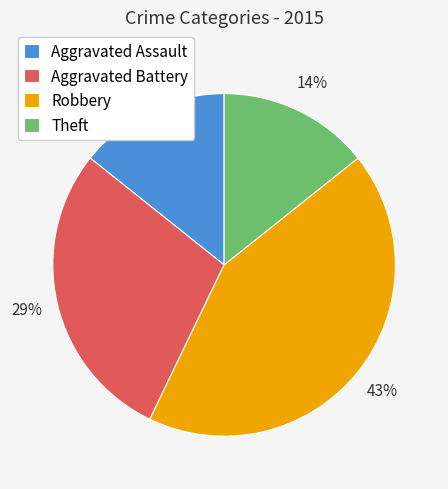

Which has a higher value, Robbery or Theft?

Robbery